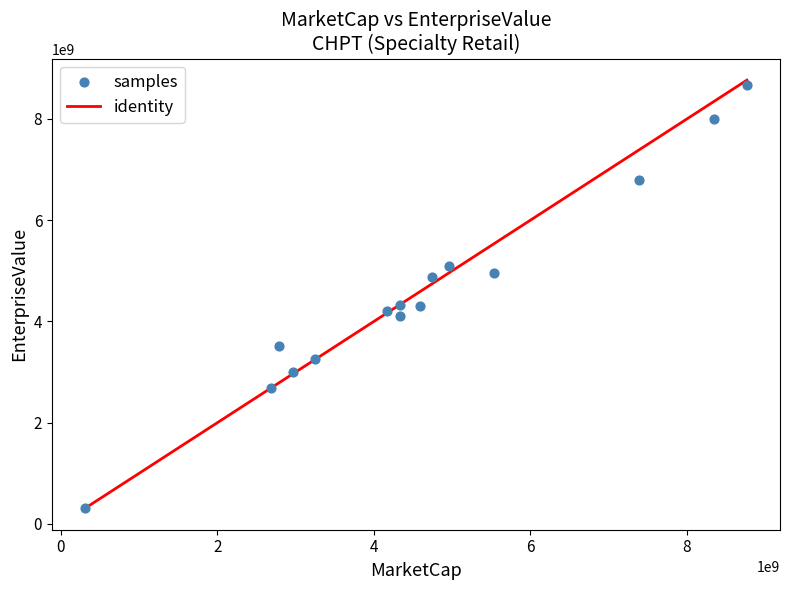

What is the range of Y values (max minus min)?

8371007331.0